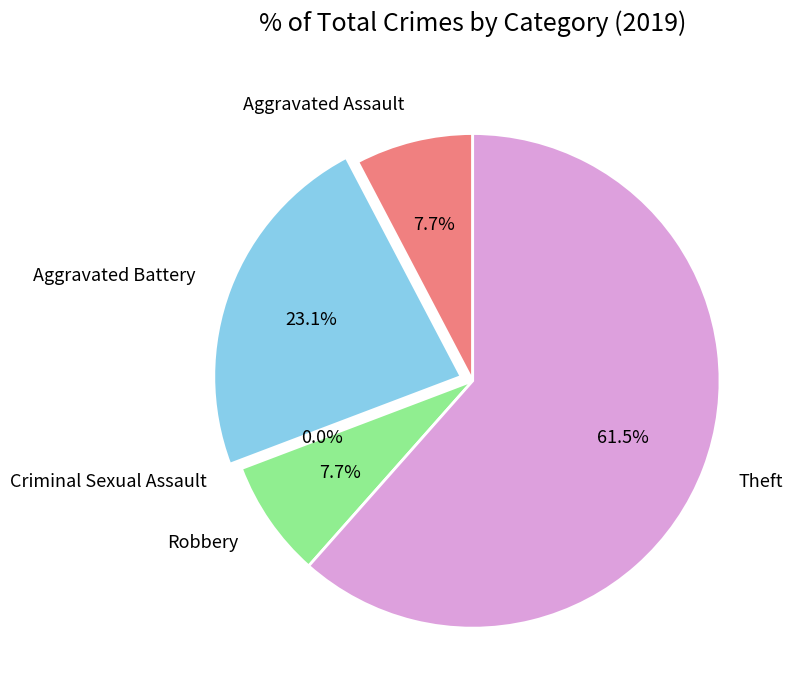

How many slices are in this pie chart?

5